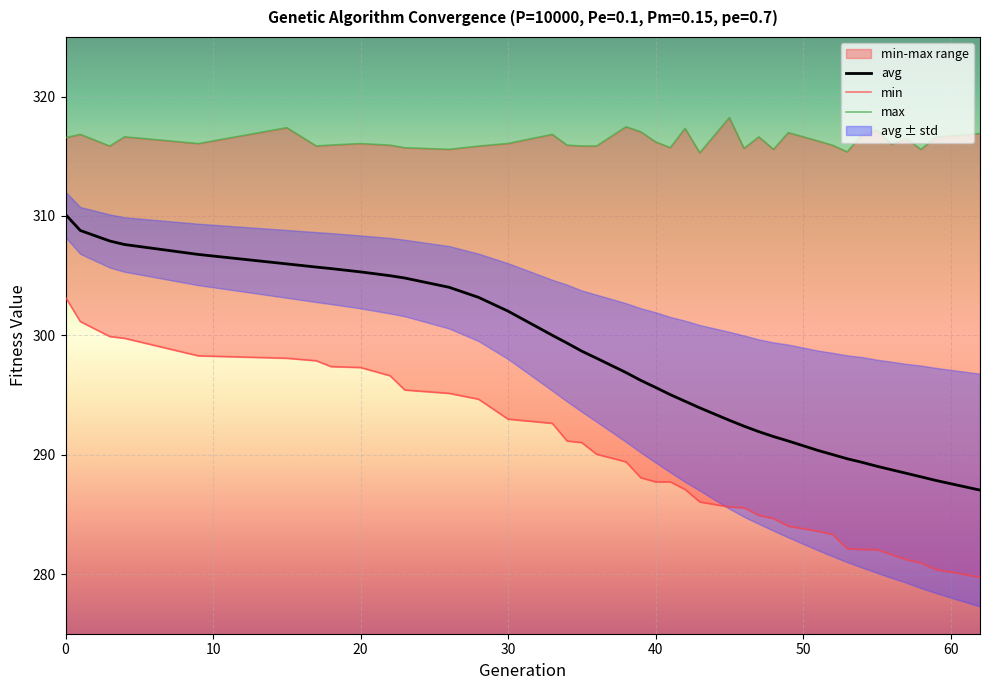

Reading right to left, list all the values displayed in this chart.

min: 279.7	280.4	280.9	281.2	281.6	282.1	282.1	282.1	283.3	283.6	284.0	284.7	284.9	285.6	285.6	286.0	287.1	287.7	287.7	288.1	289.4	290.0	291.0	291.2	292.6	293.0	294.7	295.1	295.4	296.6	297.3	297.4	297.9	298.1	298.3	299.8	299.9	301.2	303.2
max: 316.9	316.6	315.6	316.5	316.0	317.2	316.8	315.4	315.9	316.3	317.0	315.6	316.6	315.7	318.2	315.3	317.3	315.7	316.2	317.1	317.5	315.9	315.9	315.9	316.8	316.1	315.9	315.6	315.7	315.9	316.1	315.9	315.9	317.4	316.1	316.6	315.9	316.8	316.6
avg: 287.0	287.8	288.1	288.4	288.7	289.0	289.4	289.7	290.0	290.4	291.1	291.5	291.9	292.4	292.9	293.9	294.5	295.0	295.6	296.2	296.9	298.1	298.7	299.4	300.0	302.0	303.2	304.0	304.8	305.0	305.3	305.6	305.7	306.0	306.8	307.6	307.9	308.8	310.1